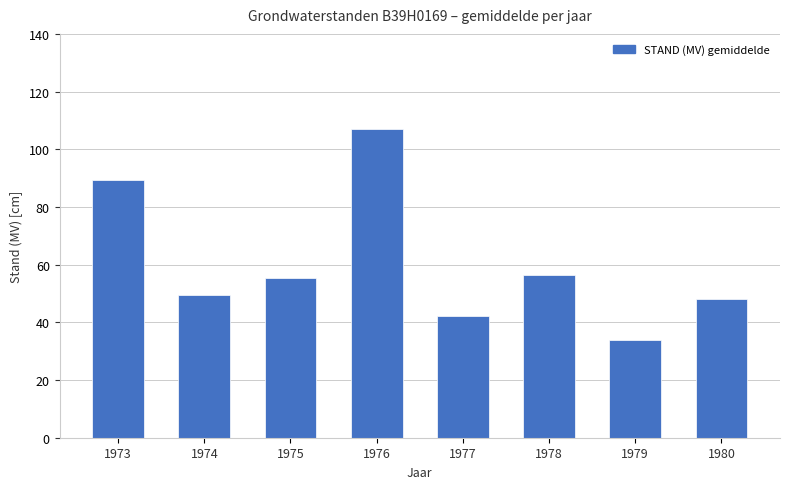

What is the difference between the second highest and second lowest values?

47.2